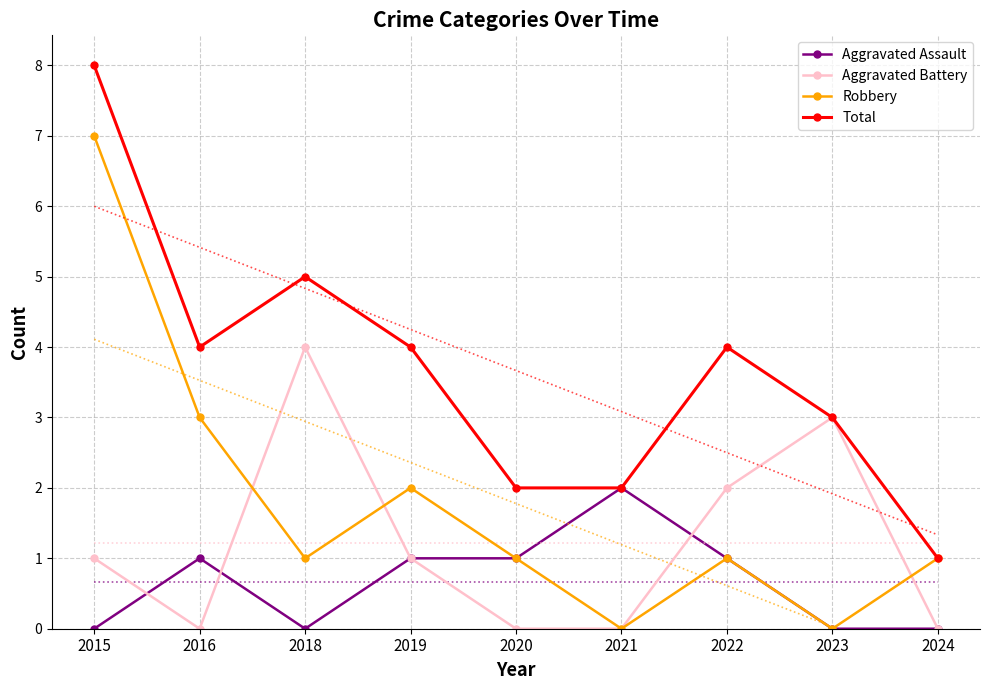

At which label does Robbery reach its minimum?

2021